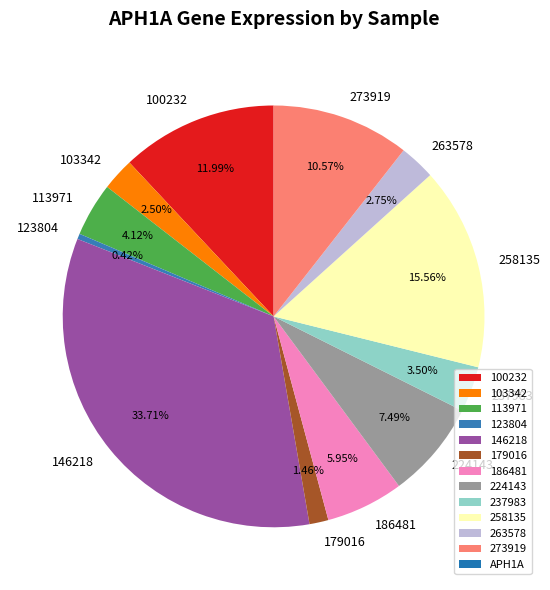

Do 224143 and 123804 together represent more than half of the pie?

No